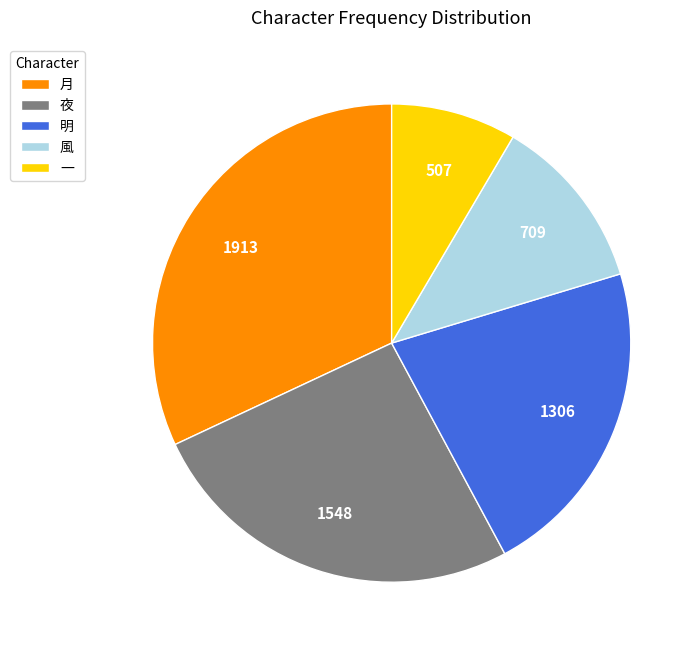

Is there a majority slice in this chart?

No